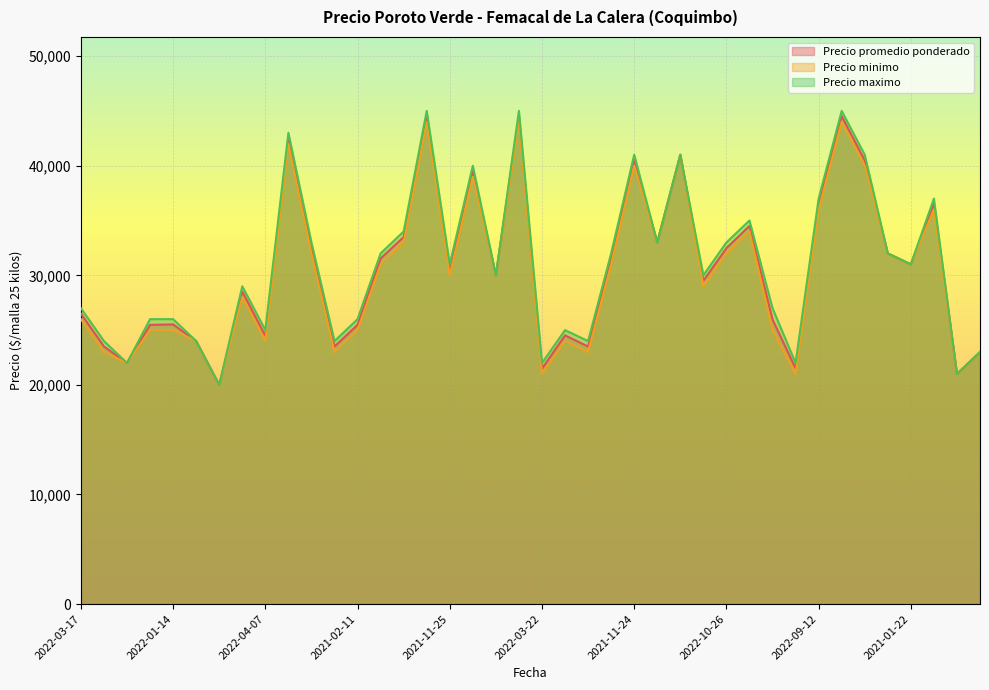

At which label does Precio maximo reach its minimum?

2021-07-14